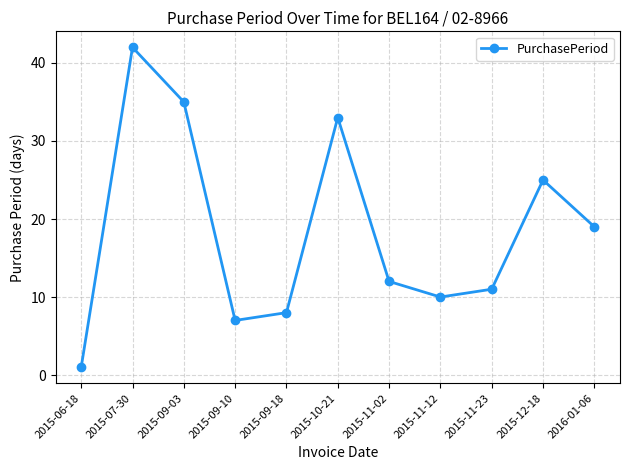

Between 2015-09-10 and 2015-11-12, which is larger?

2015-11-12